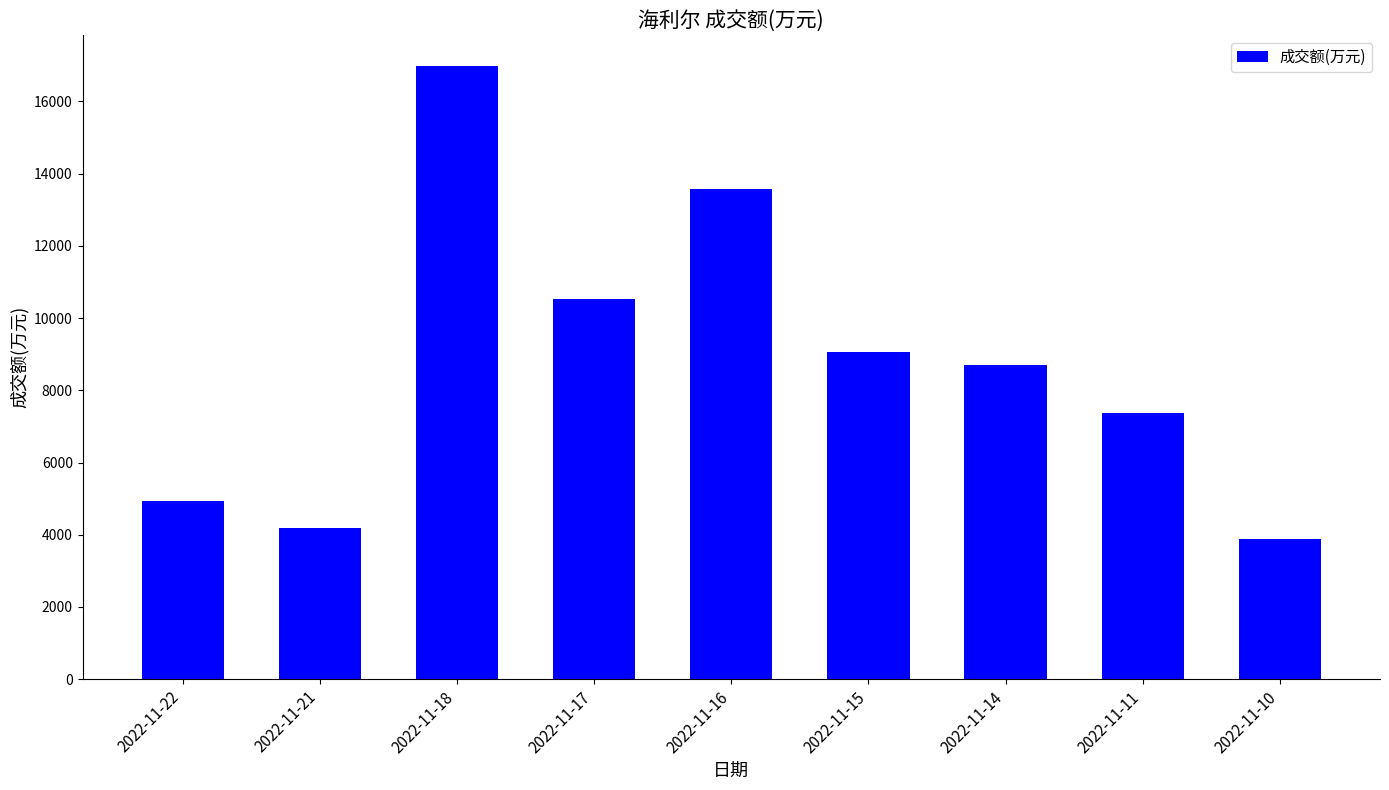

The chart shows a value of 6474 at 2022-11-18. True or false?

False